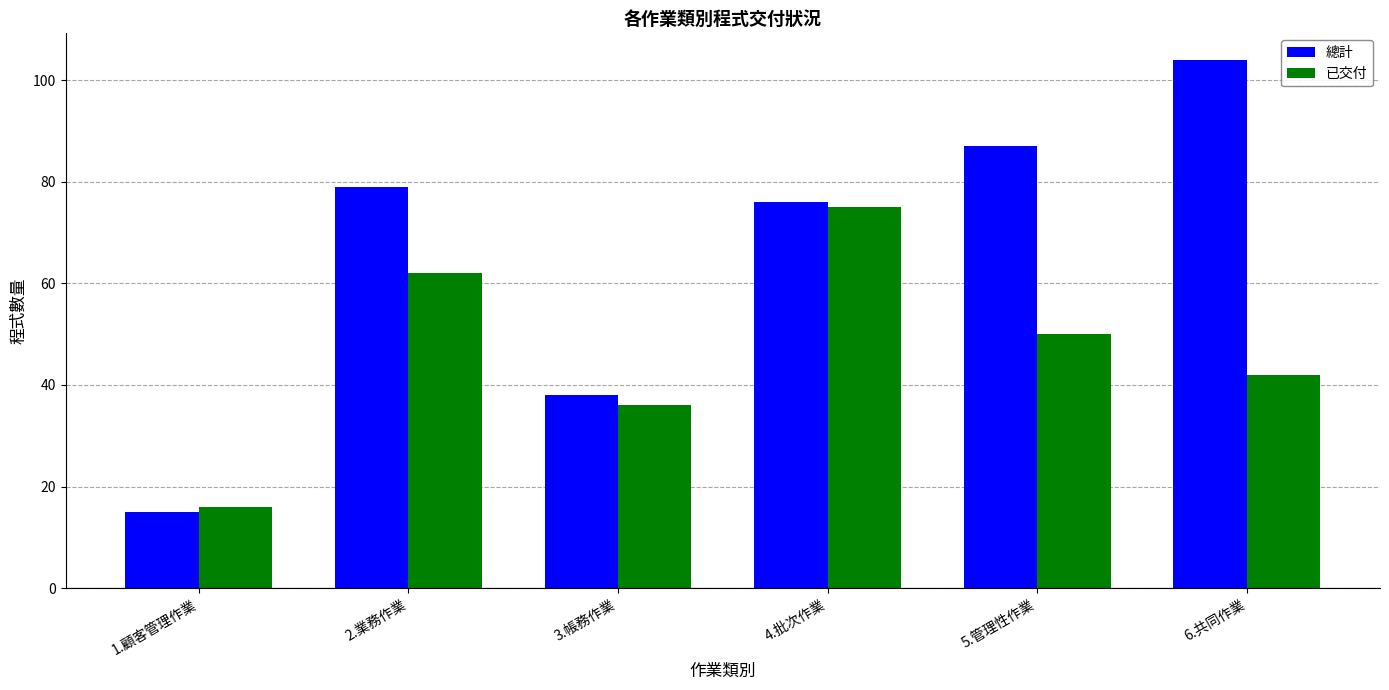

Are the bars horizontal?

No